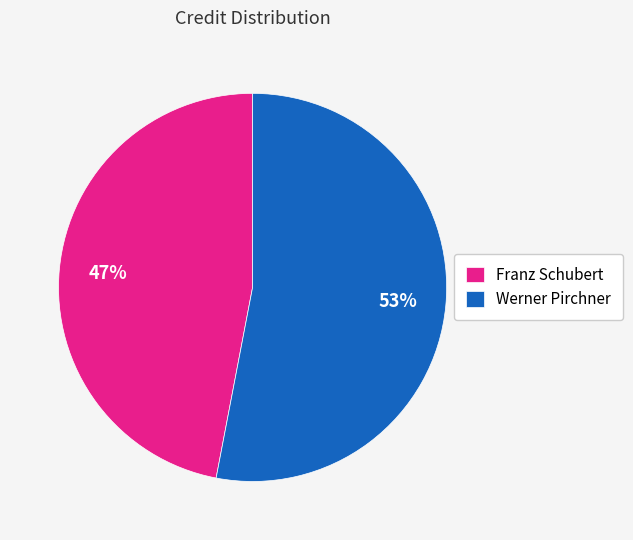

To the nearest percent, what percentage of the pie is Franz Schubert?

47%